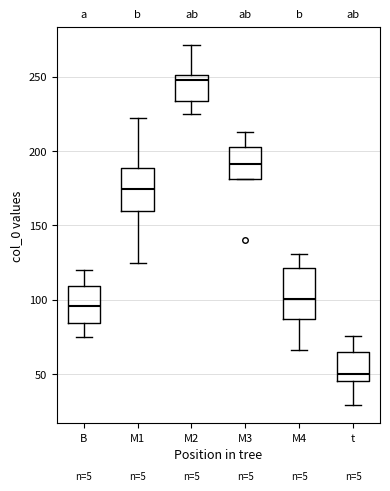

Where does the median line of the box for M4 sit on the y-axis? The values are not printed on the chart, so give them approximately, as read against the axis.

100